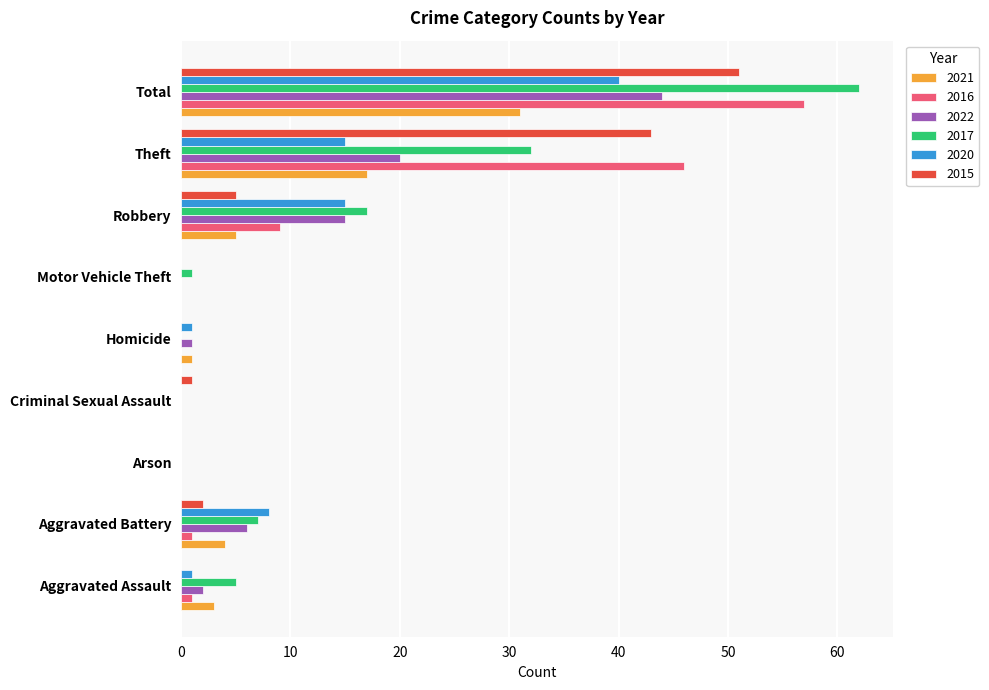

Which category has the highest value in the 2022 series?

Total